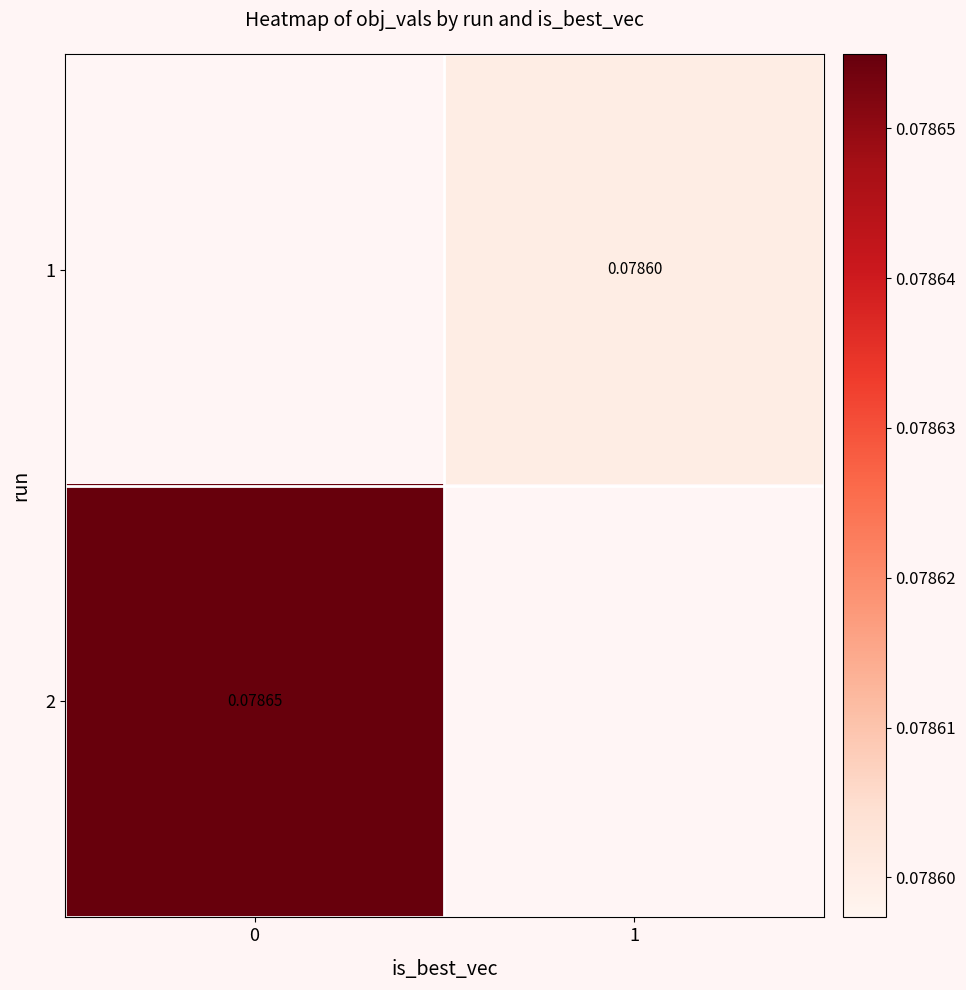

Rank the series by their average value, from lowest to highest.

1, 2